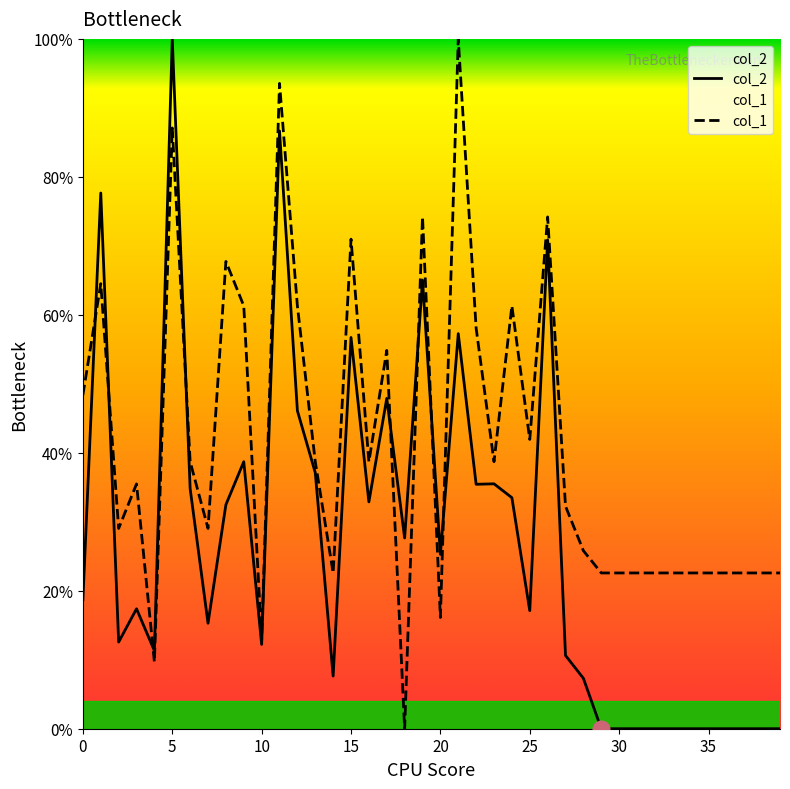

How many interior local valleys does the col_2 series have?

10